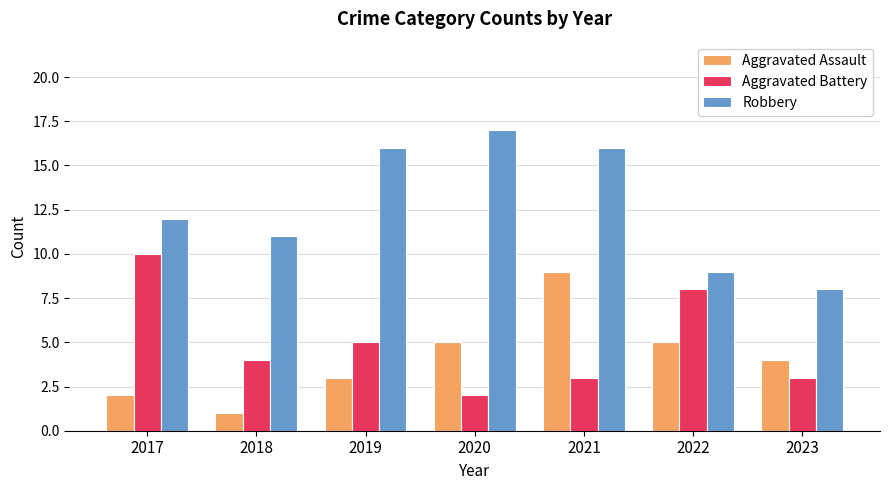

How many series are shown in this chart?

3